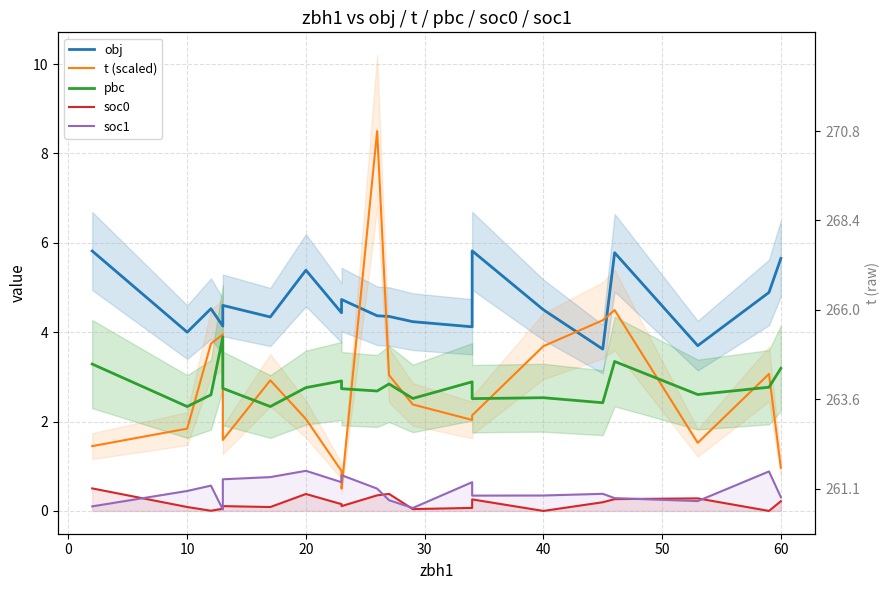

Which has a higher value, 40 or 60?

60